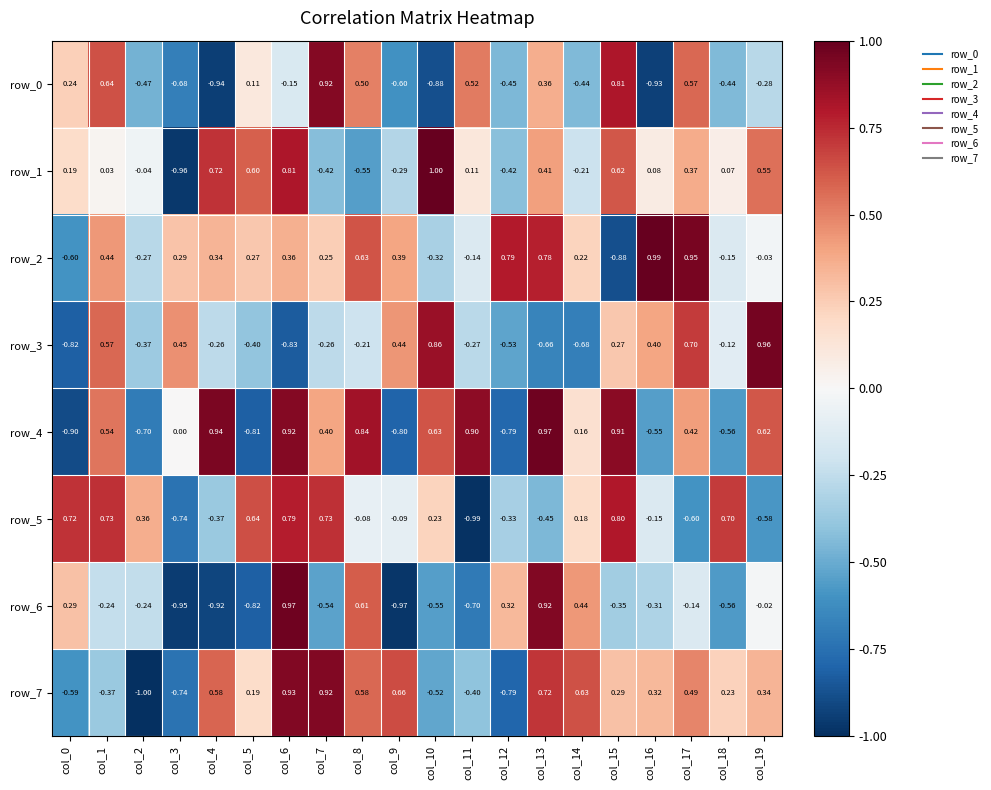

How many values in the row_6 series exceed 0?

6